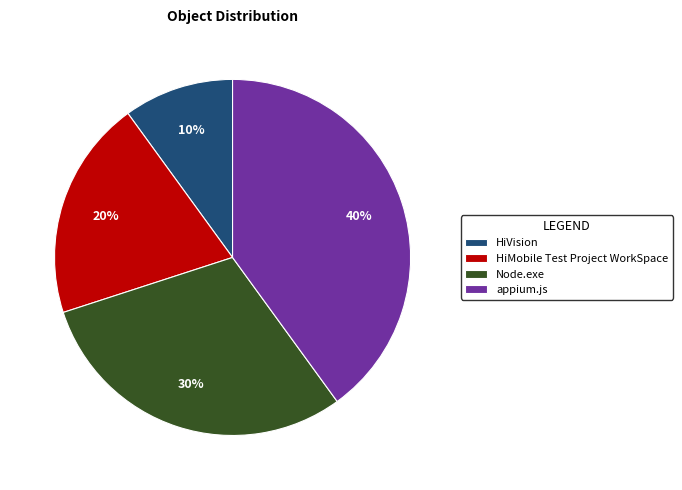

Do HiVision and HiMobile Test Project WorkSpace together represent more than half of the pie?

No